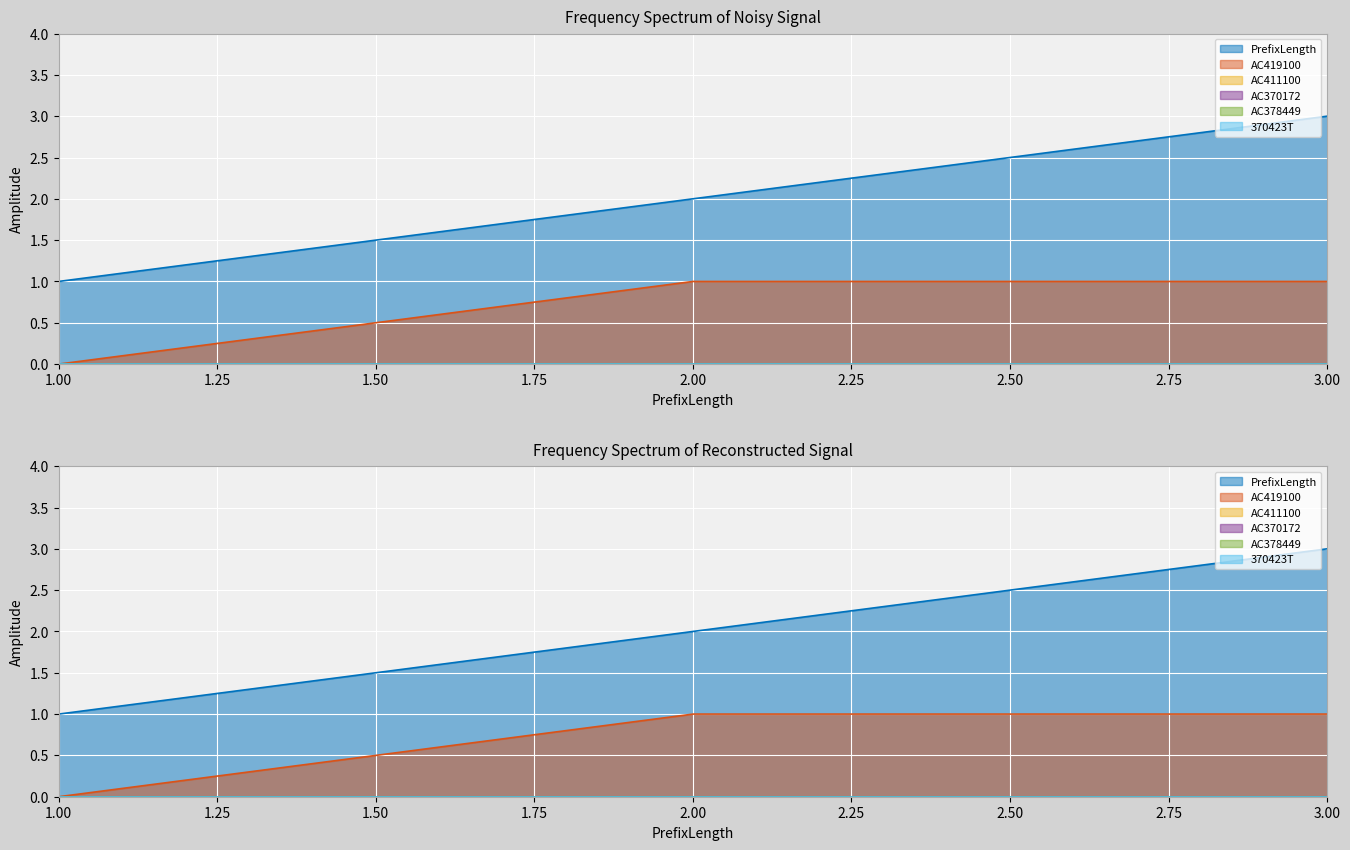

Which category has the highest value across all series?

3